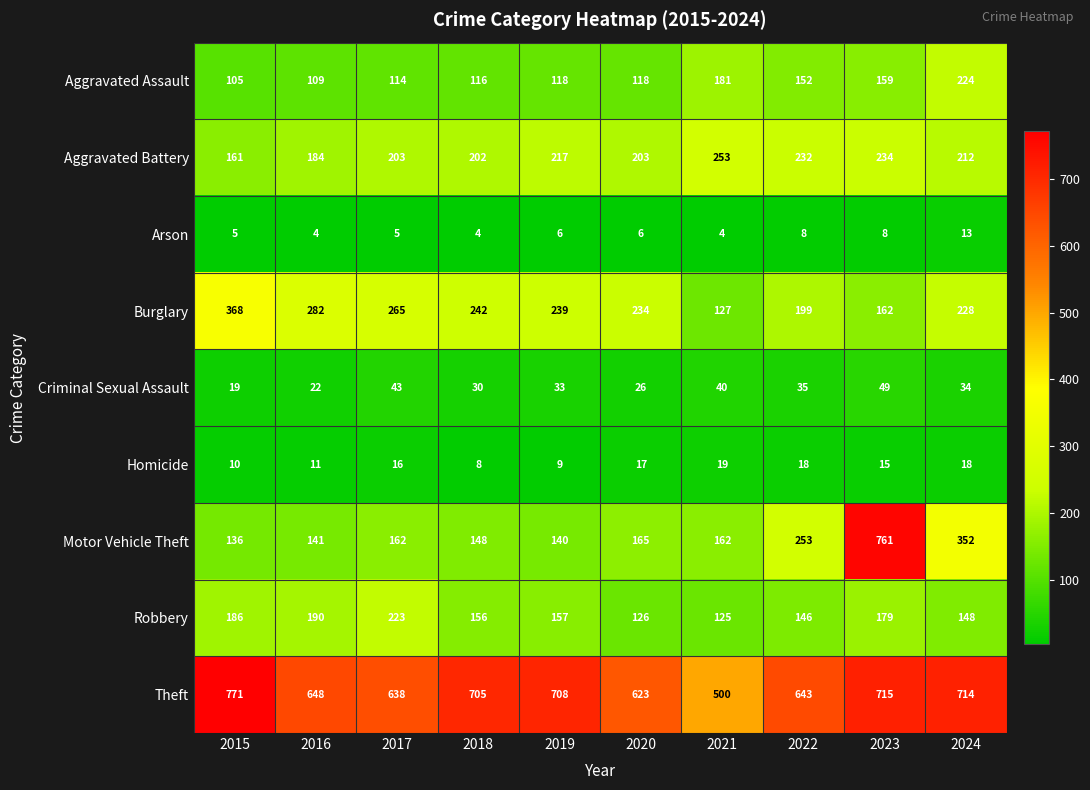

Which series changed the most between 2016 and 2023?

Motor Vehicle Theft